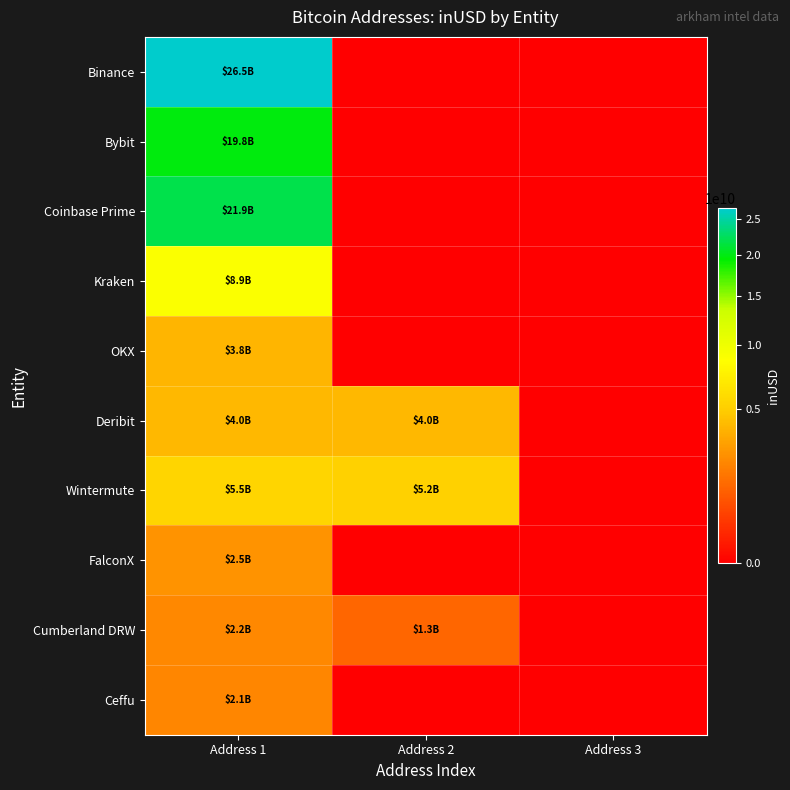

Reading left to right, extract all data points from this chart.

Binance: Address 1=26519783063.4	Address 2=0.0	Address 3=0.0
Bybit: Address 1=19837072514.3	Address 2=0.0	Address 3=0.0
Coinbase Prime: Address 1=21913827362.9	Address 2=0.0	Address 3=0.0
Kraken: Address 1=8894101256.5	Address 2=0.0	Address 3=0.0
OKX: Address 1=3845581995.8	Address 2=0.0	Address 3=0.0
Deribit: Address 1=3988796542.5	Address 2=4010743895.3	Address 3=0.0
Wintermute: Address 1=5494763529.8	Address 2=5221509300.5	Address 3=0.0
FalconX: Address 1=2538579975.8	Address 2=0.0	Address 3=0.0
Cumberland DRW: Address 1=2202710052.9	Address 2=1255868839.9	Address 3=0.0
Ceffu: Address 1=2136476749.4	Address 2=0.0	Address 3=0.0